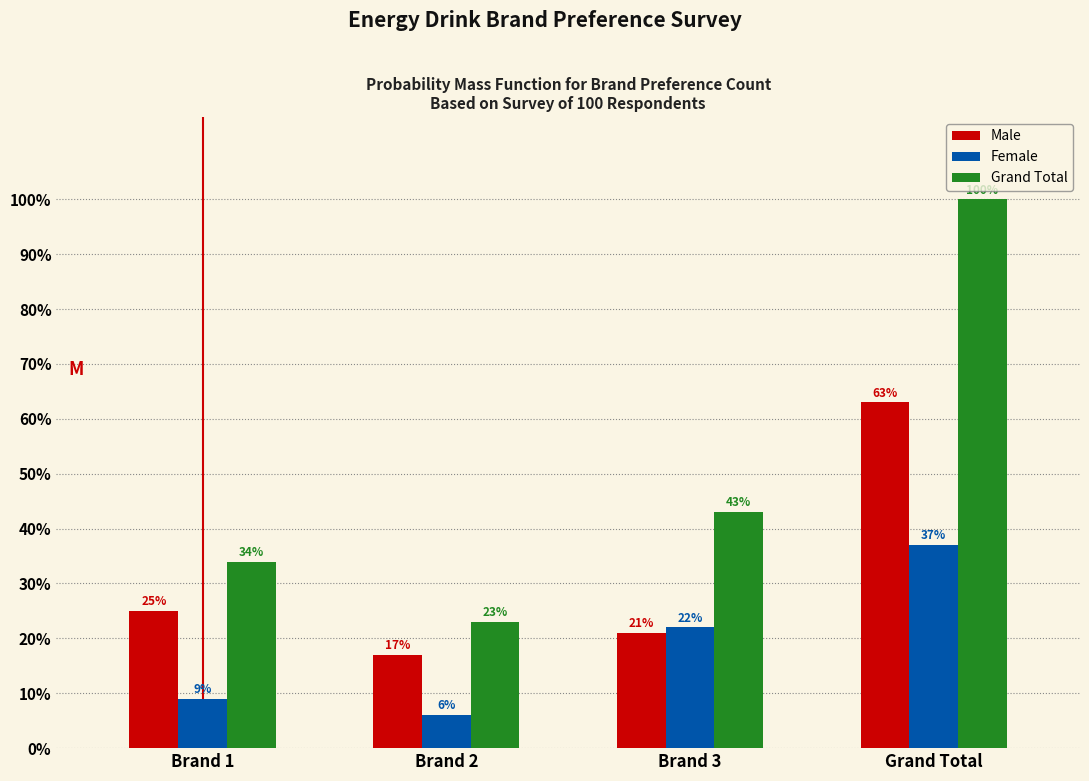

Reading left to right, what are all the values shown in this chart?

Male: 25	17	21	63
Female: 9	6	22	37
Grand Total: 34	23	43	100